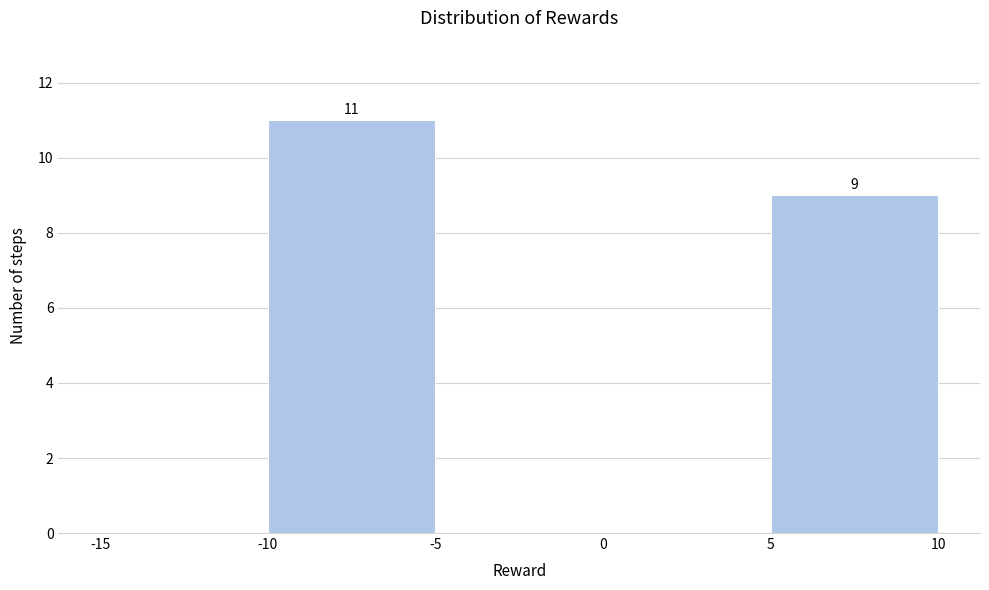

Which range on the x-axis has the tallest bar?

-10 to -5